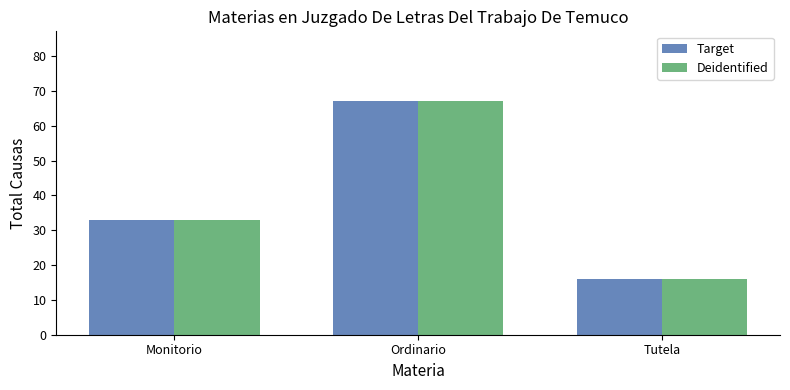

List the labels in order of Deidentified value, largest first.

Ordinario, Monitorio, Tutela